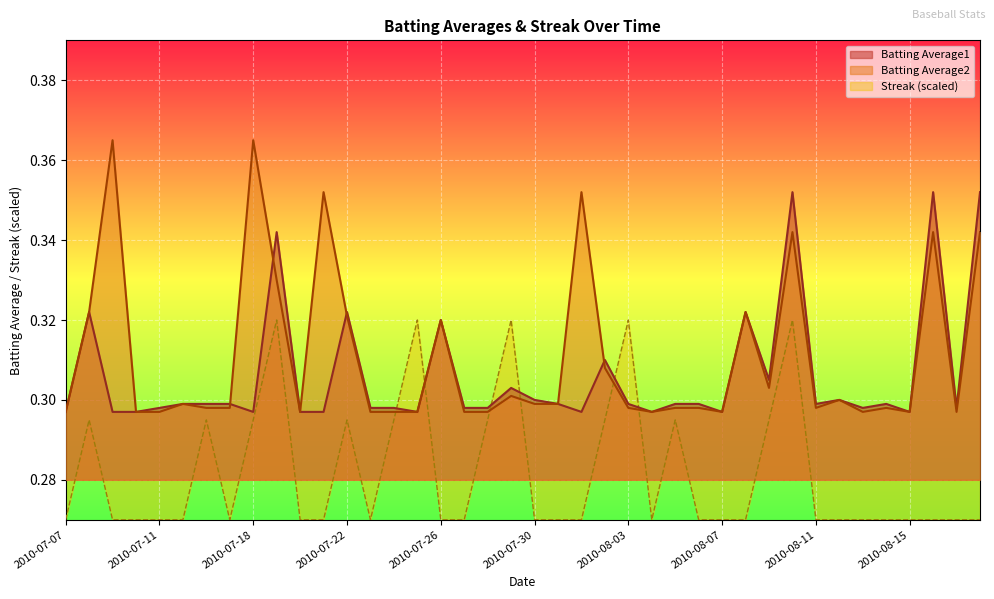

Rank the series by their average value, from lowest to highest.

Streak (scaled), Batting Average1, Batting Average2